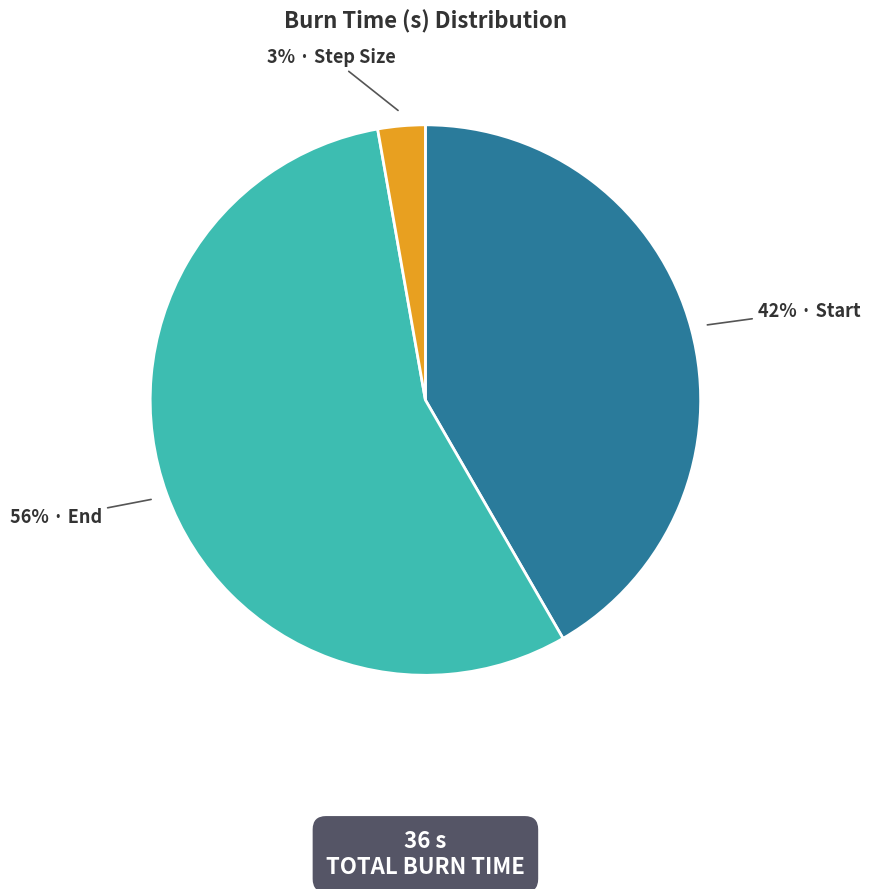

To the nearest percent, what is the average slice percentage?

33%